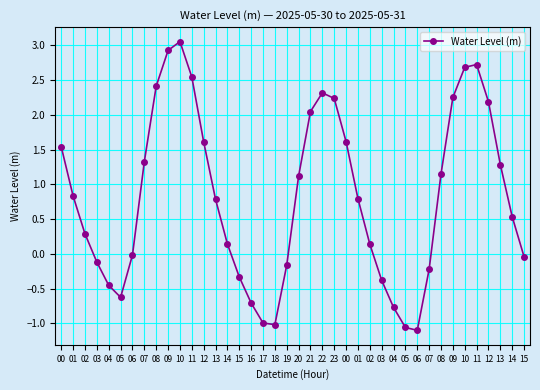

How many lines are shown in the chart?

1